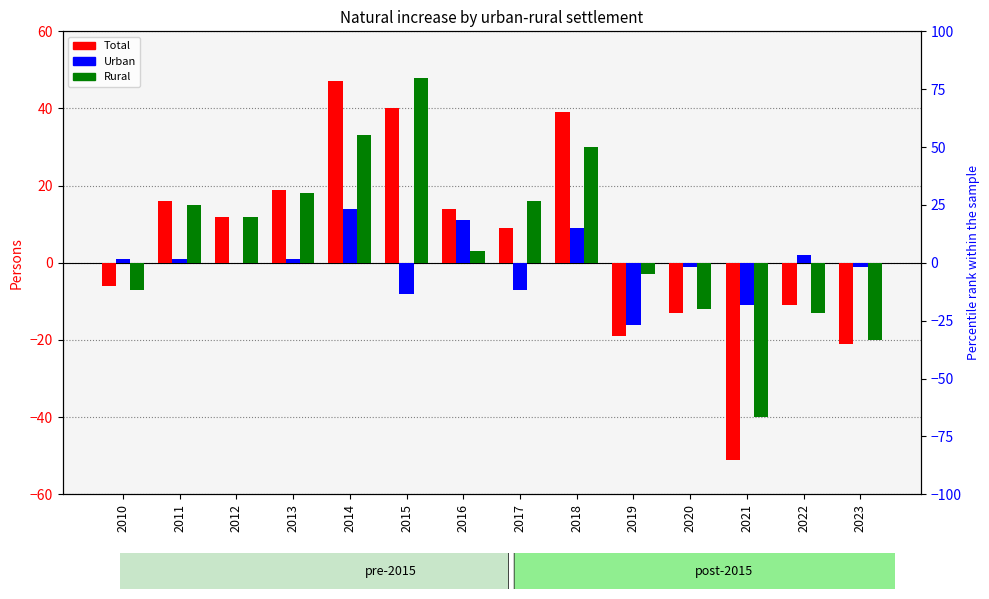

The value of Rural at 2019 is -1. True or false?

False